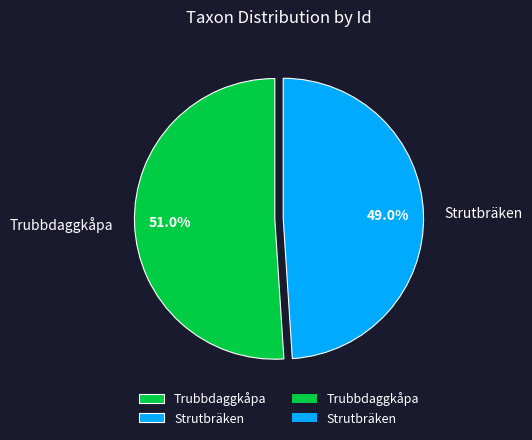

Do Trubbdaggkåpa and Strutbräken together represent more than half of the pie?

Yes